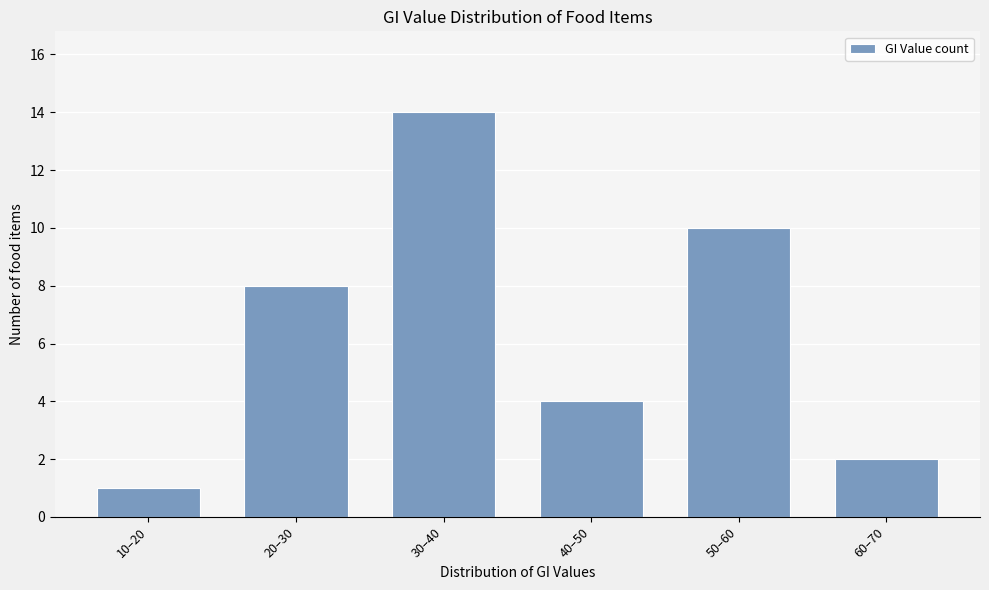

Reading left to right, list all the values displayed in this chart.

1	8	14	4	10	2